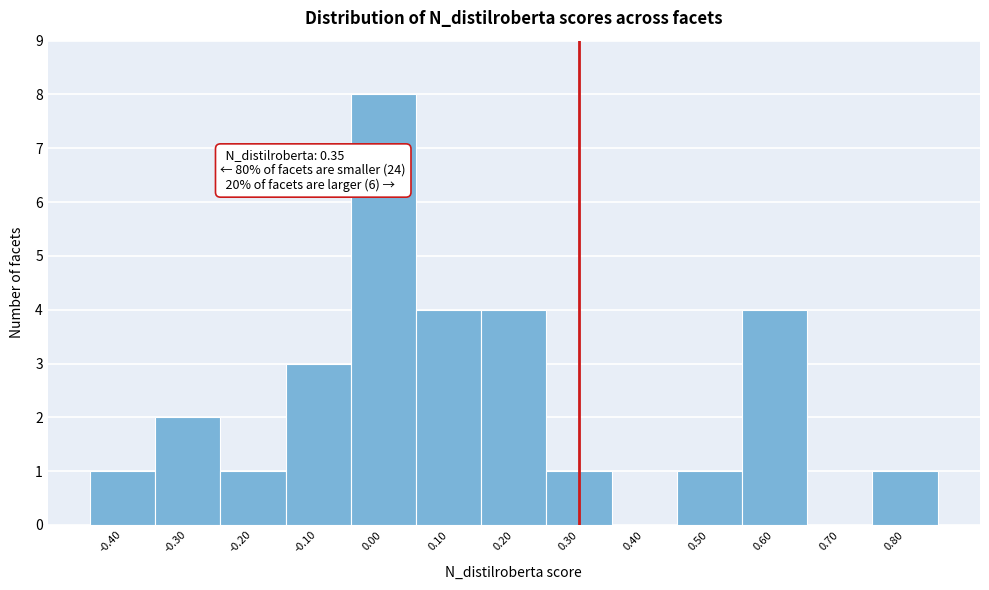

Reading right to left, list all the values displayed in this chart.

0.80=1	0.70=0	0.60=4	0.50=1	0.40=0	0.30=1	0.20=4	0.10=4	0.00=8	-0.10=3	-0.20=1	-0.30=2	-0.40=1